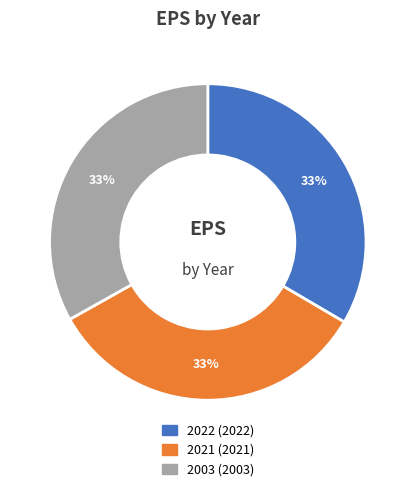

Does 2021 represent more than half of the total?

No